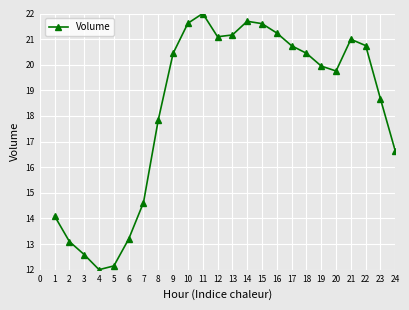

The chart shows a value of 20.4 at 18. True or false?

True